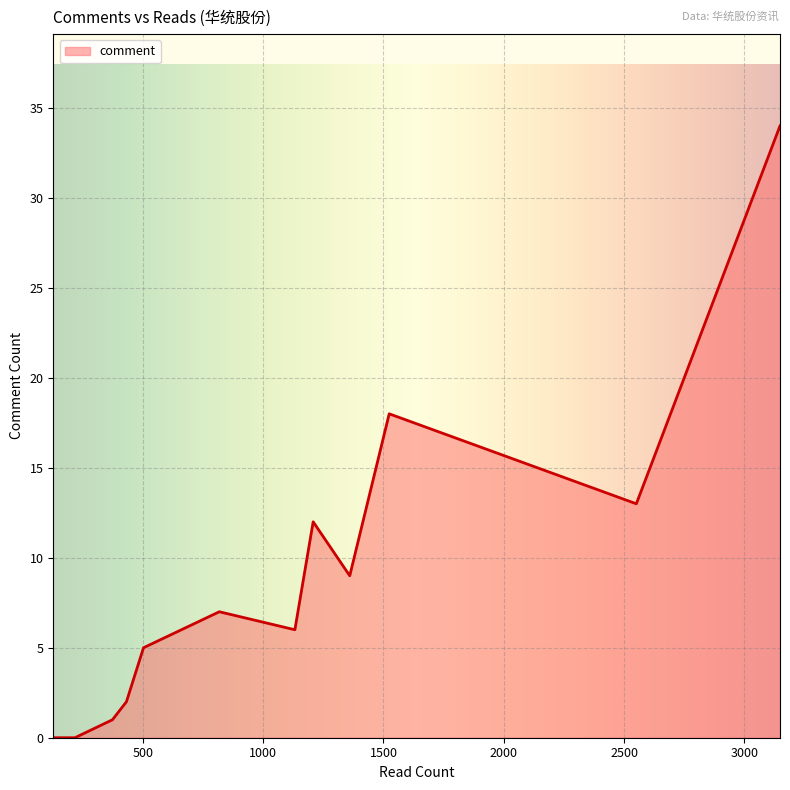

What is the difference between the maximum and minimum values?

34